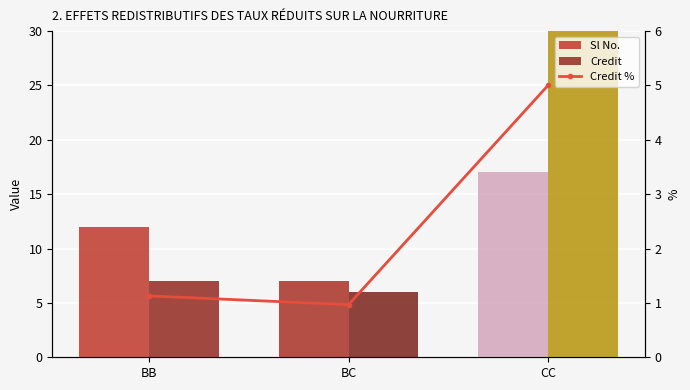

How many data points in Credit % are above 1?

2